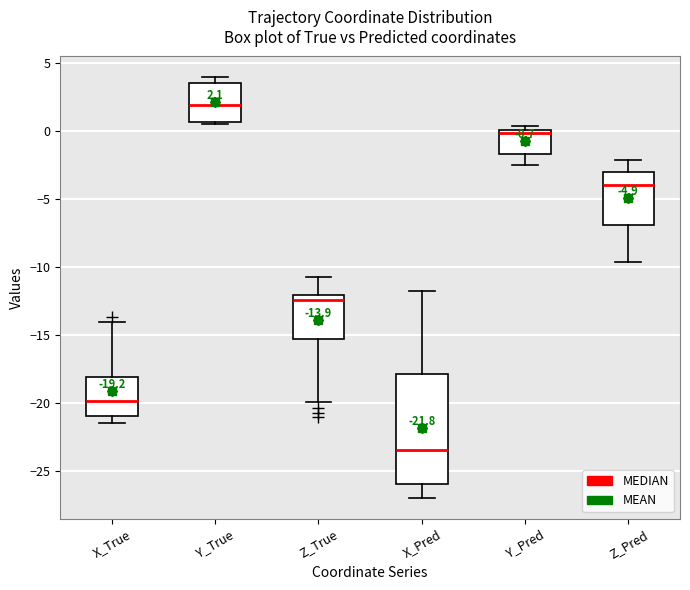

Comparing the boxes themselves (not the whiskers), which one is the tallest?

X_Pred